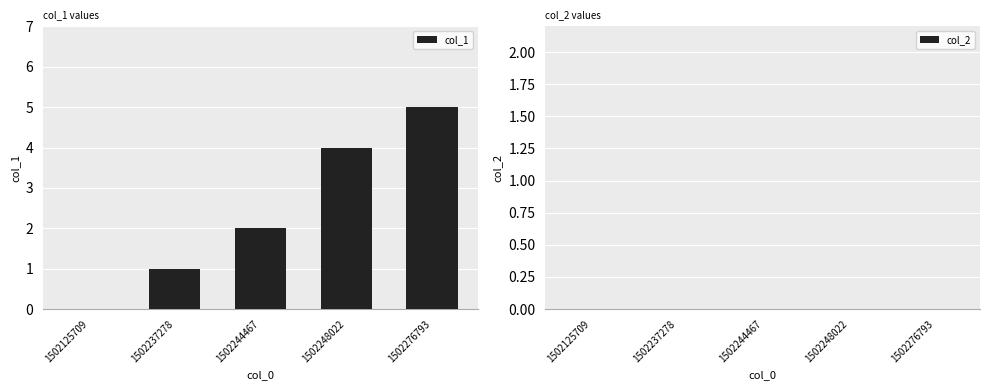

The value at 1502125709 is -2. True or false?

False